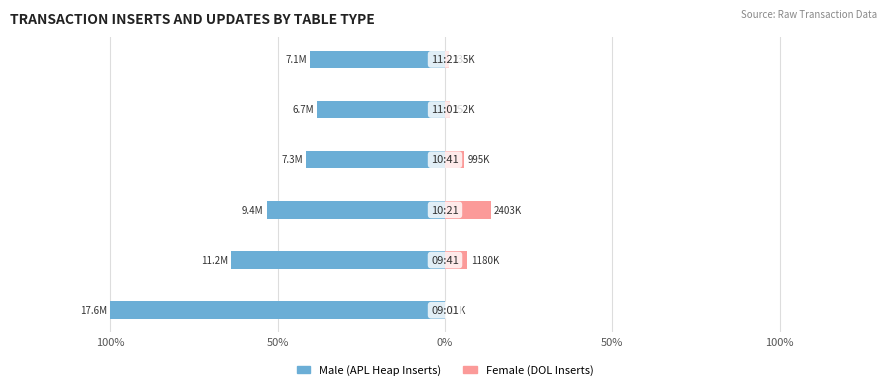

What is the difference between the maximum and minimum values in the Female series?

0.1